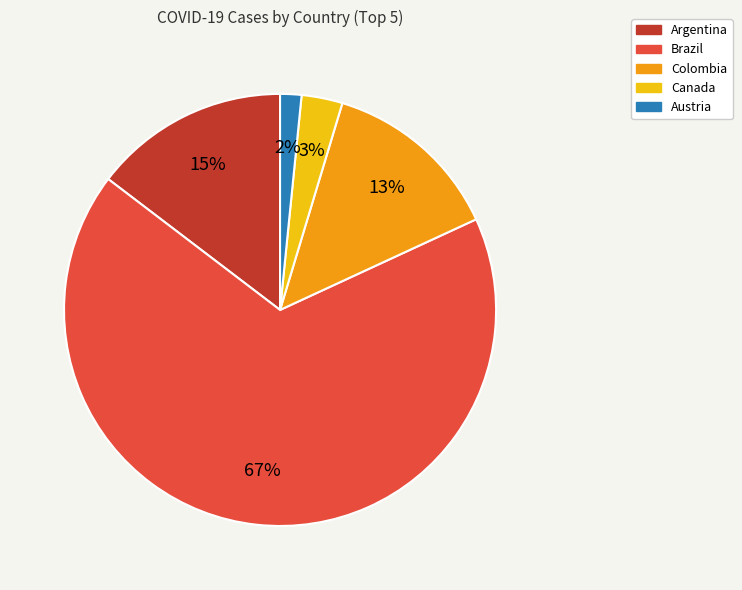

To the nearest percent, what is the average slice percentage?

20%